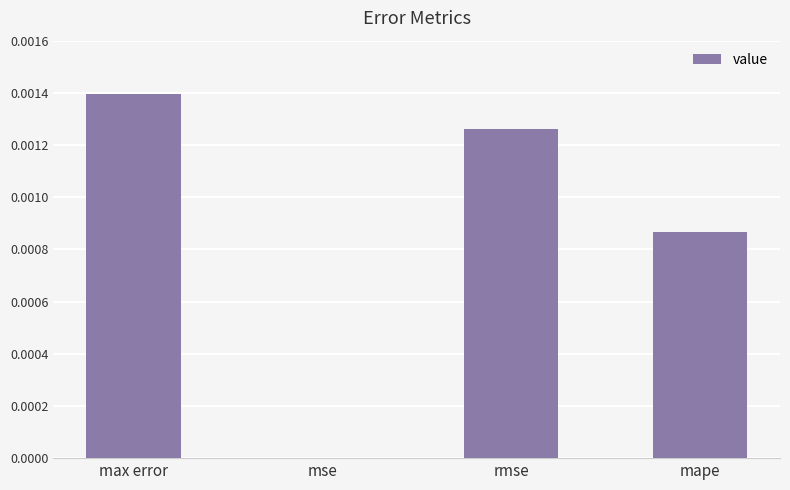

At which category does the chart reach its peak across all series?

max error